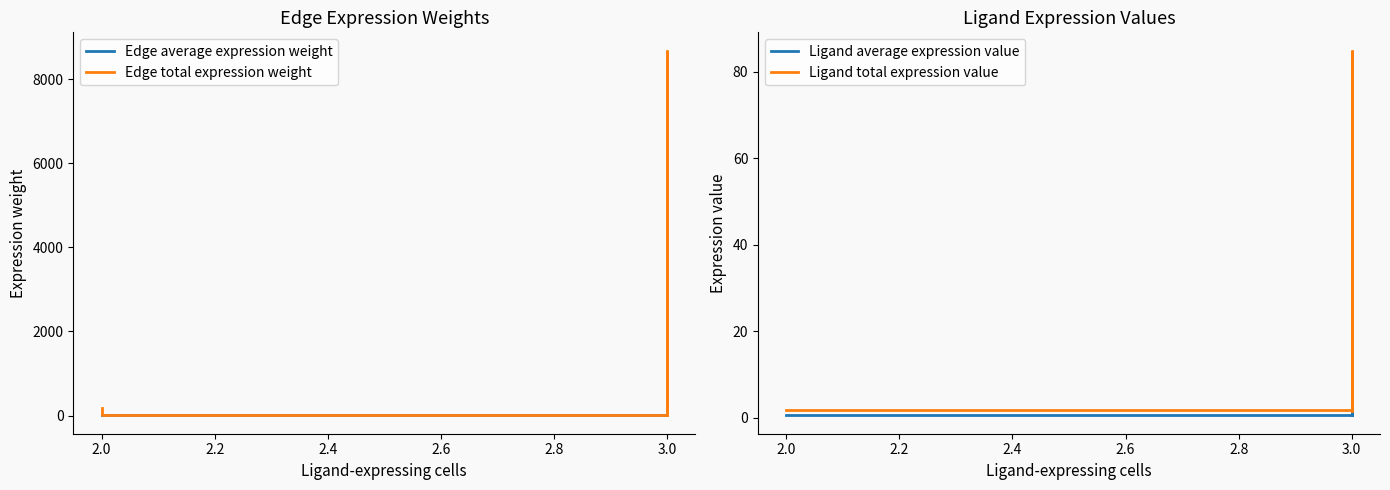

What is the average value of the Ligand total expression value series?

29.4